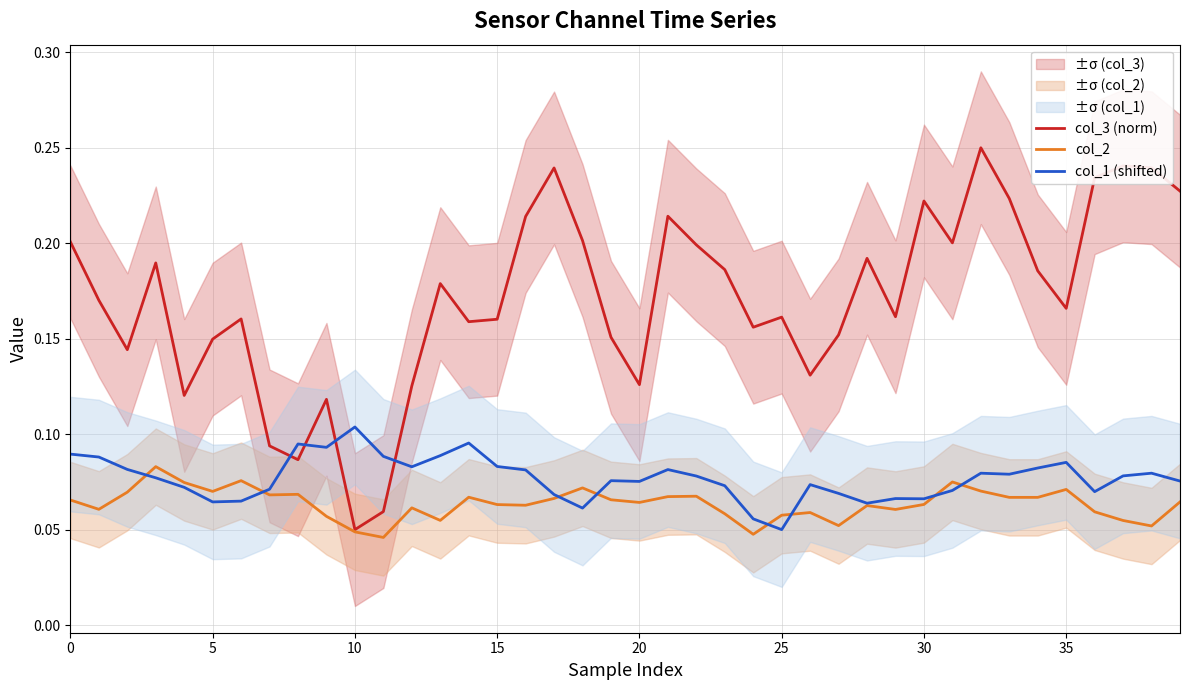

How many interior local valleys does the col_1 (shifted) series have?

10